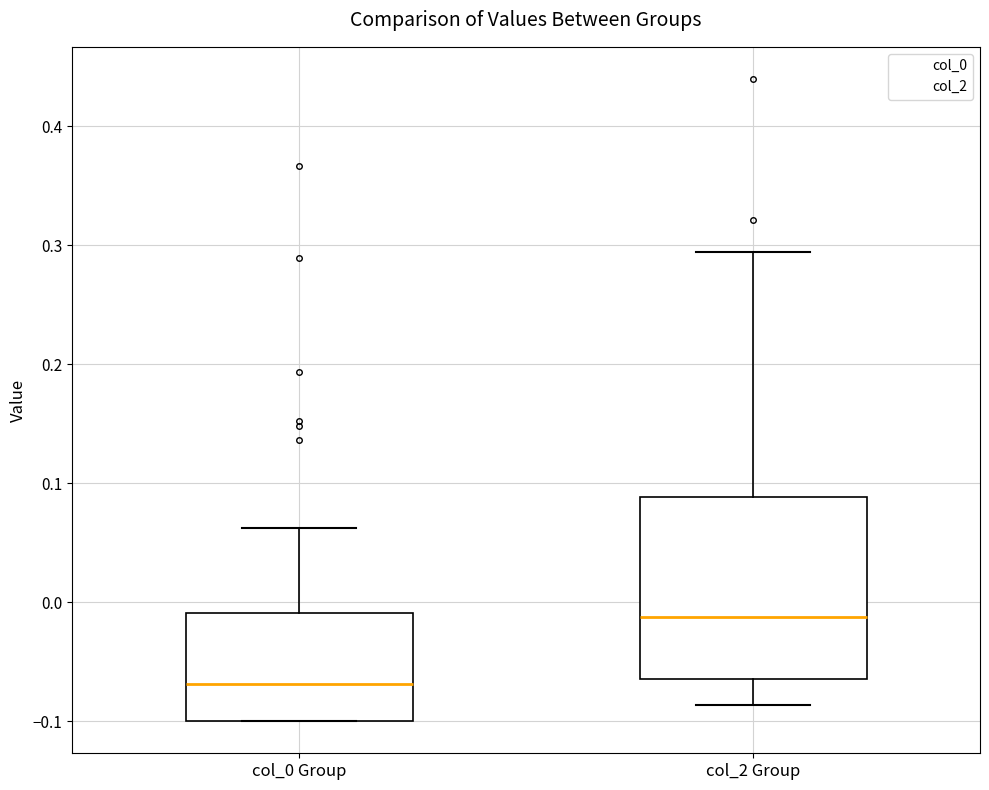

Which box's median line is the highest?

col_2 Group